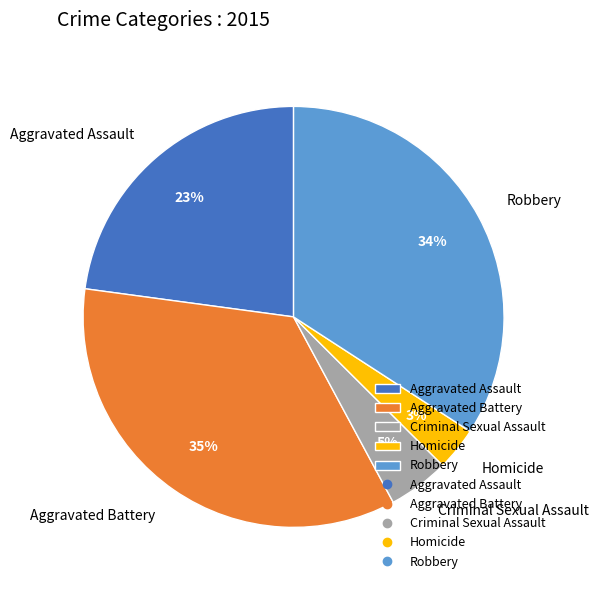

How many segments does this pie chart have?

5